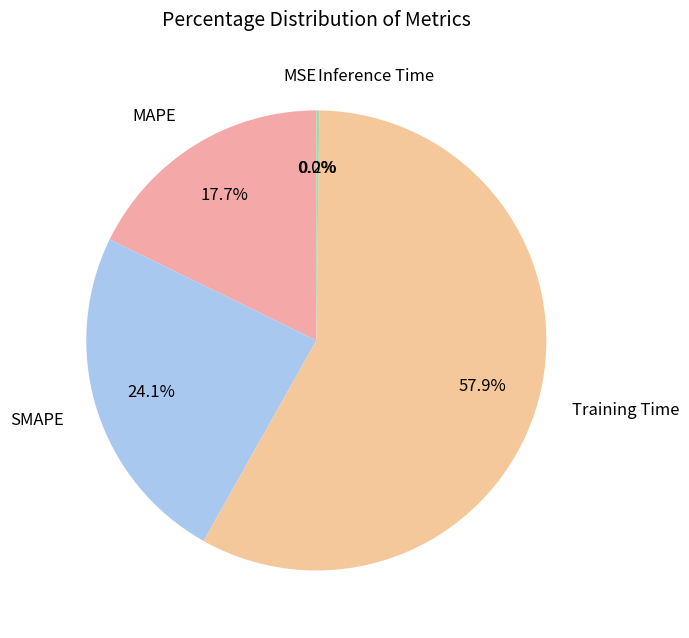

Which slice is the largest?

Training Time